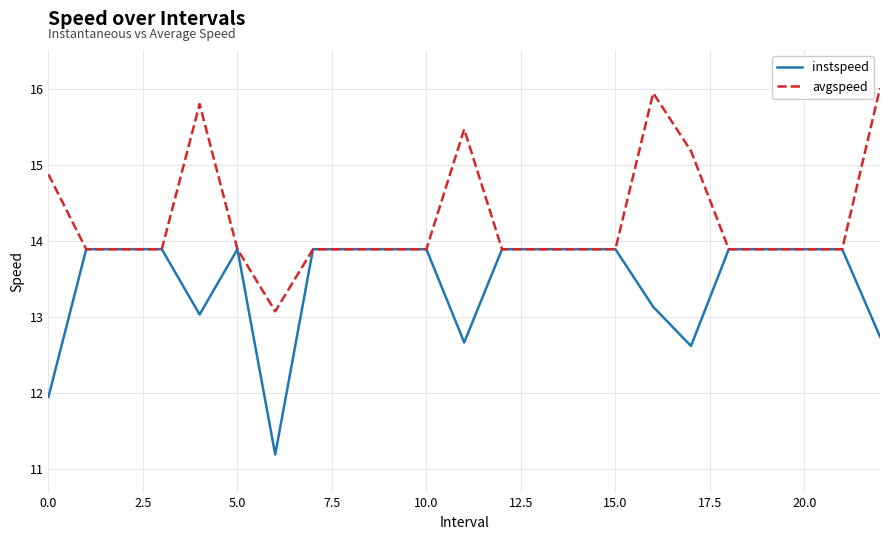

Is this an area chart (filled region under the line)?

No